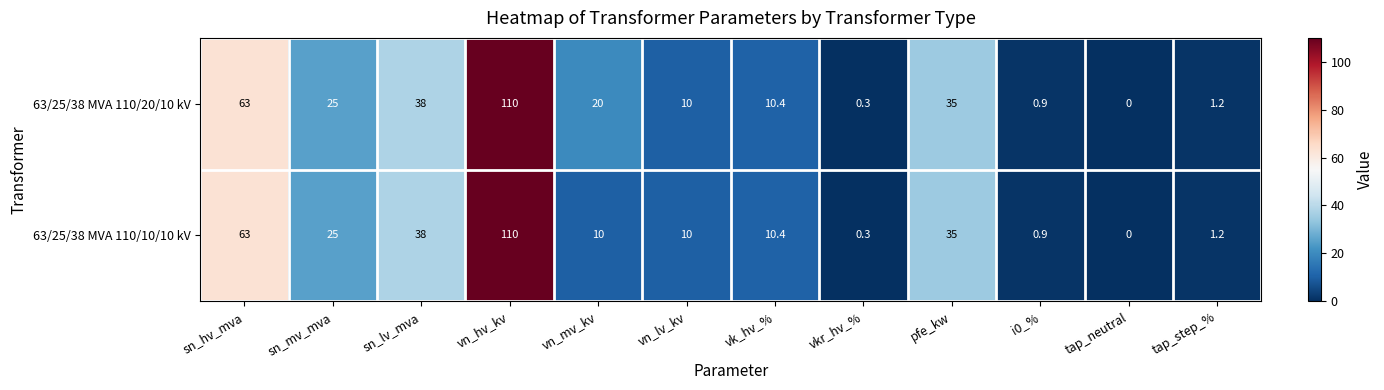

Reading right to left, list all the values displayed in this chart.

63/25/38 MVA 110/20/10 kV: 1.2	0.0	0.9	35.0	0.3	10.4	10.0	20.0	110.0	38.0	25.0	63.0
63/25/38 MVA 110/10/10 kV: 1.2	0.0	0.9	35.0	0.3	10.4	10.0	10.0	110.0	38.0	25.0	63.0